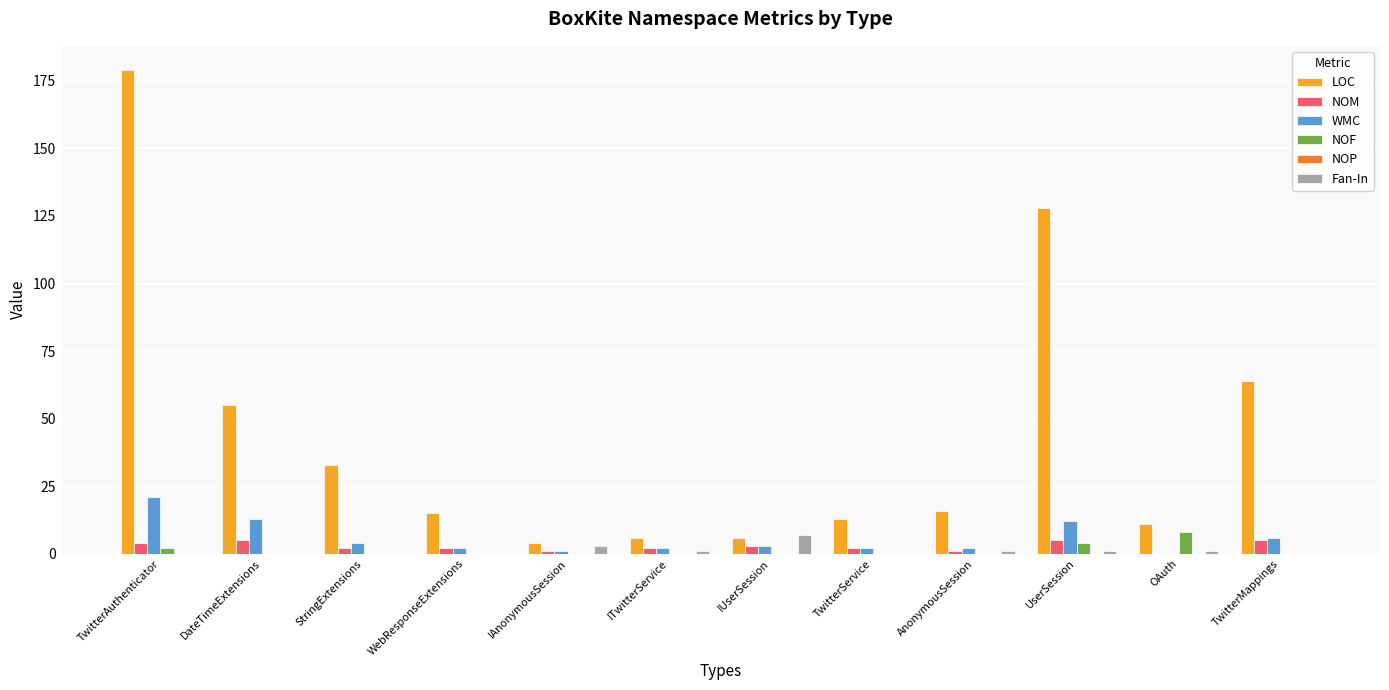

Does the chart contain stacked bars?

No